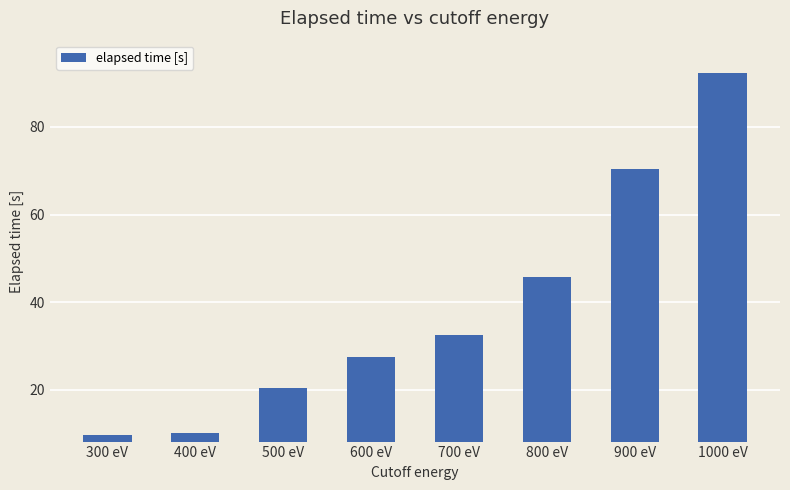

What is the maximum value shown in the chart?

92.3